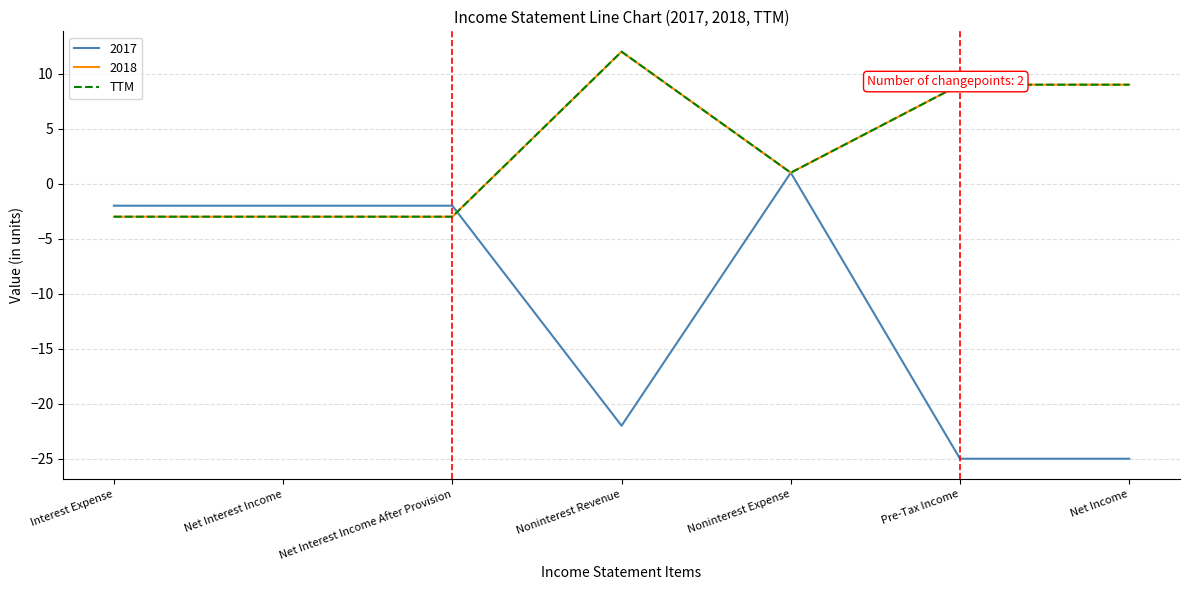

Is this an area chart (filled region under the line)?

No